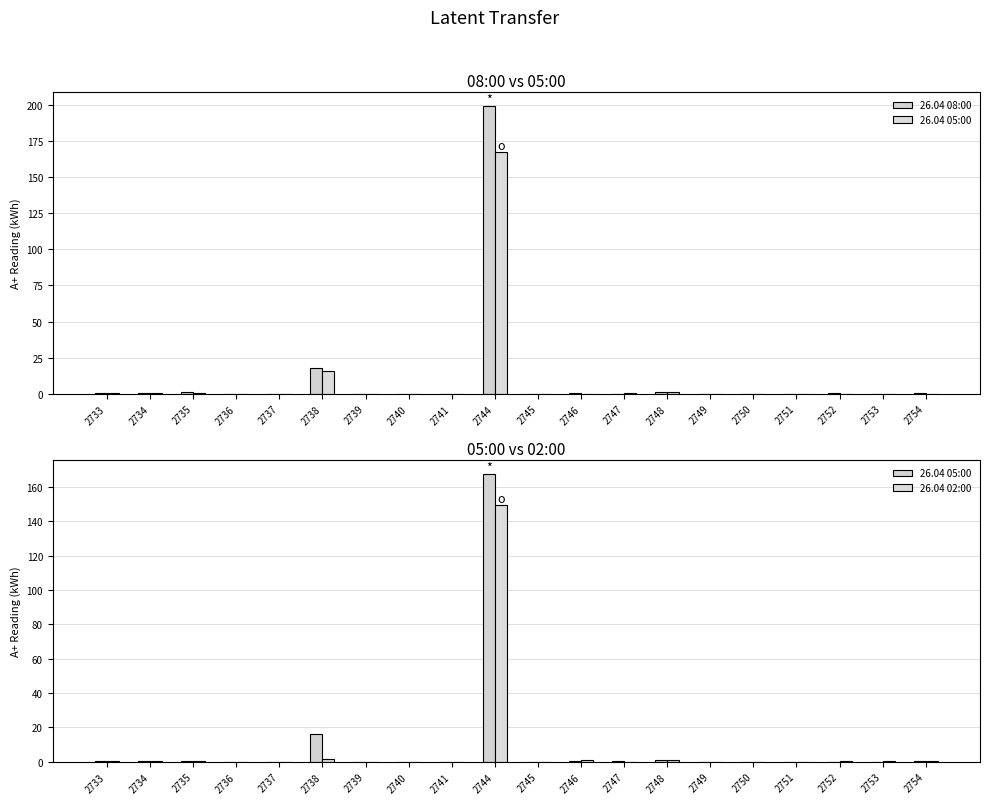

What is the difference between the maximum and minimum values in the 26.04 02:00 series?

149.6